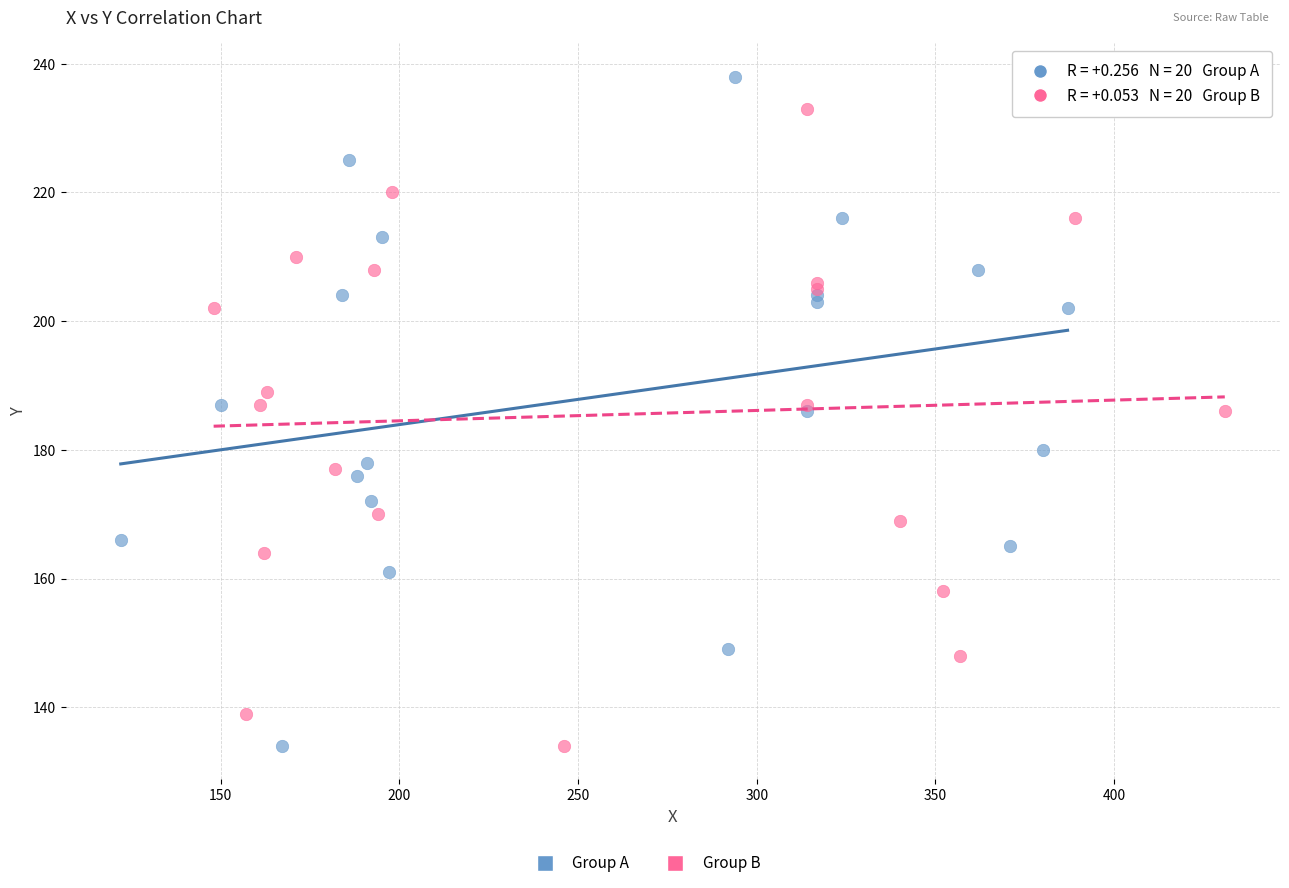

Which series contains the highest Y value?

Group A